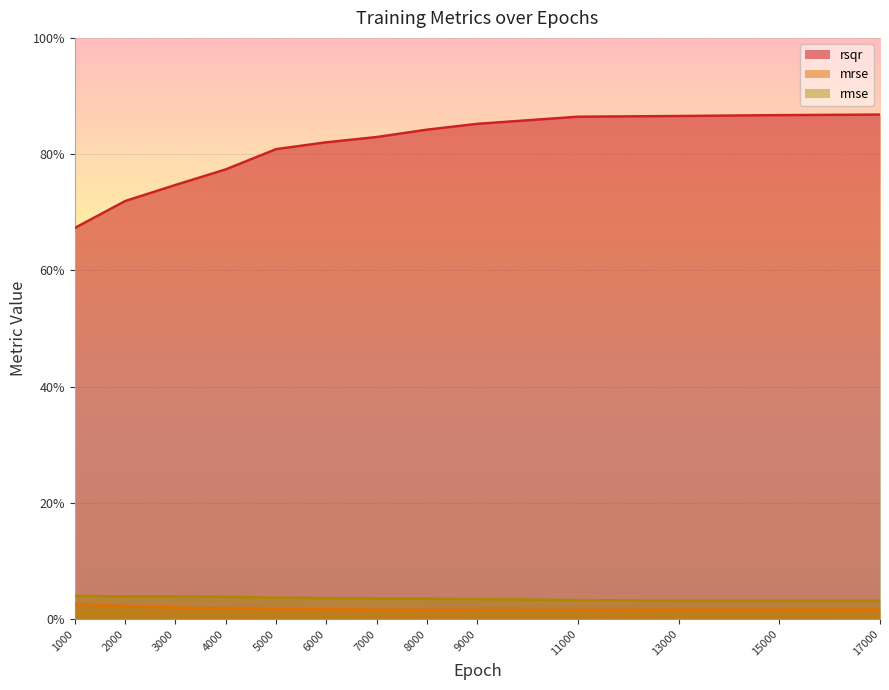

True or false: mrse and rmse cross at least once.

False